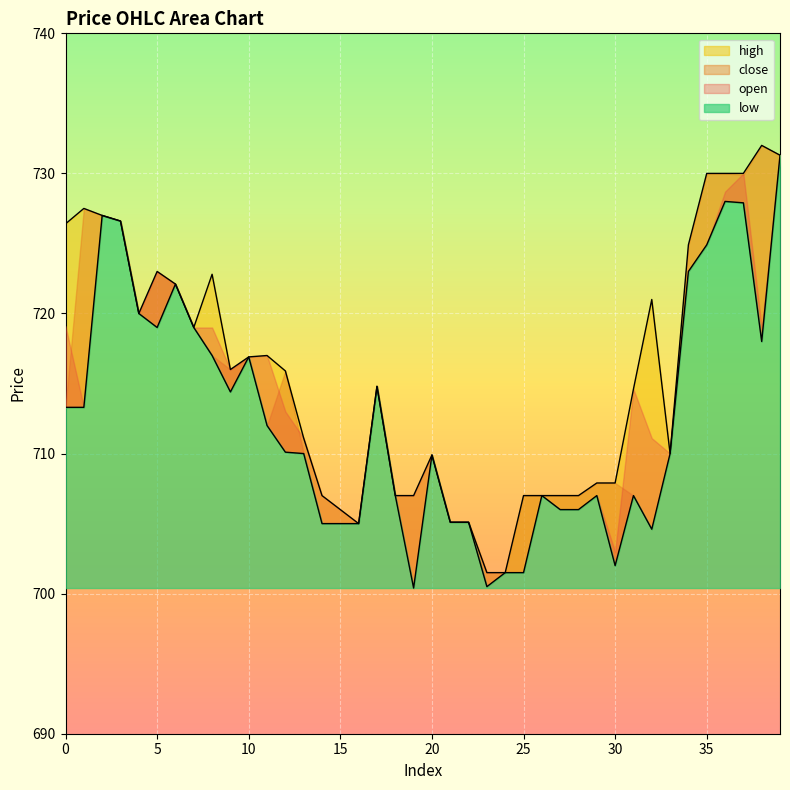

At which label is low closest to 715?

17